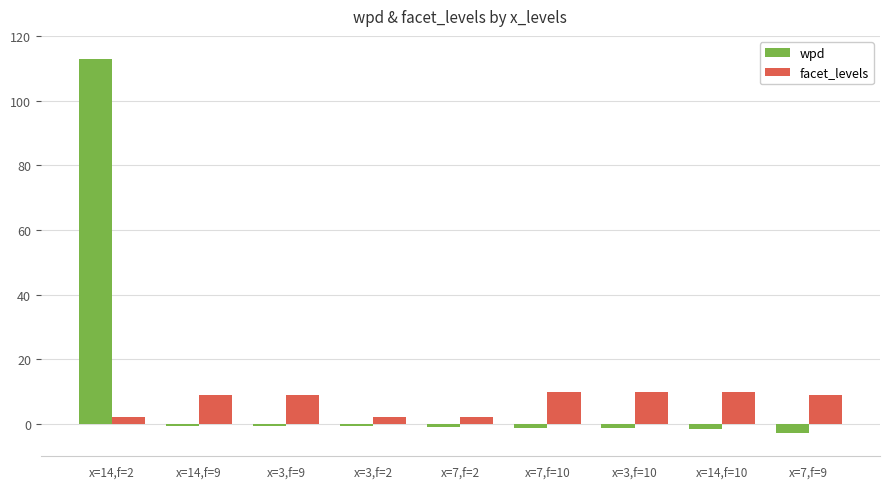

True or false: facet_levels has a value of 2.1 at x=7,f=10.

False